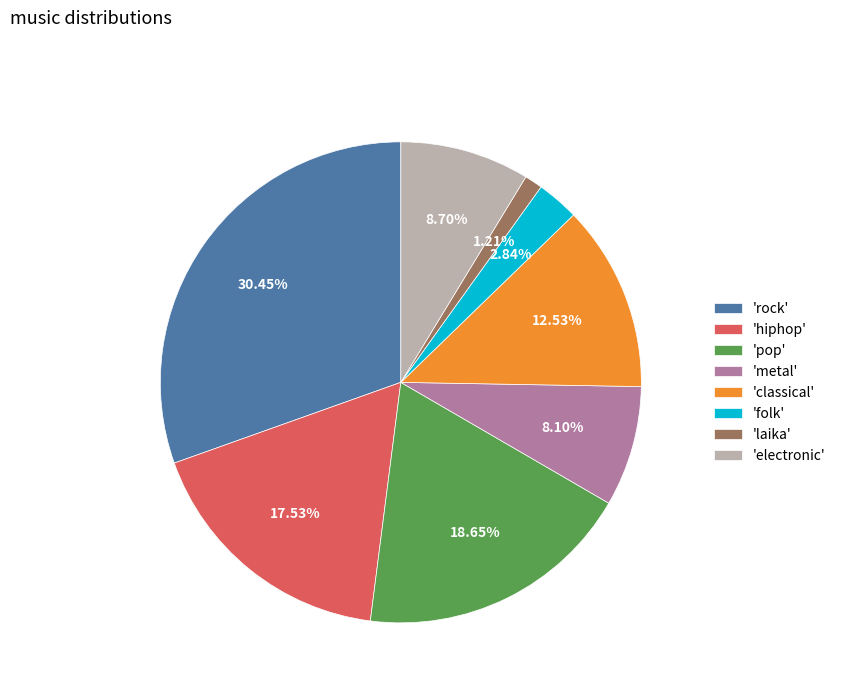

How many slices are in this pie chart?

8